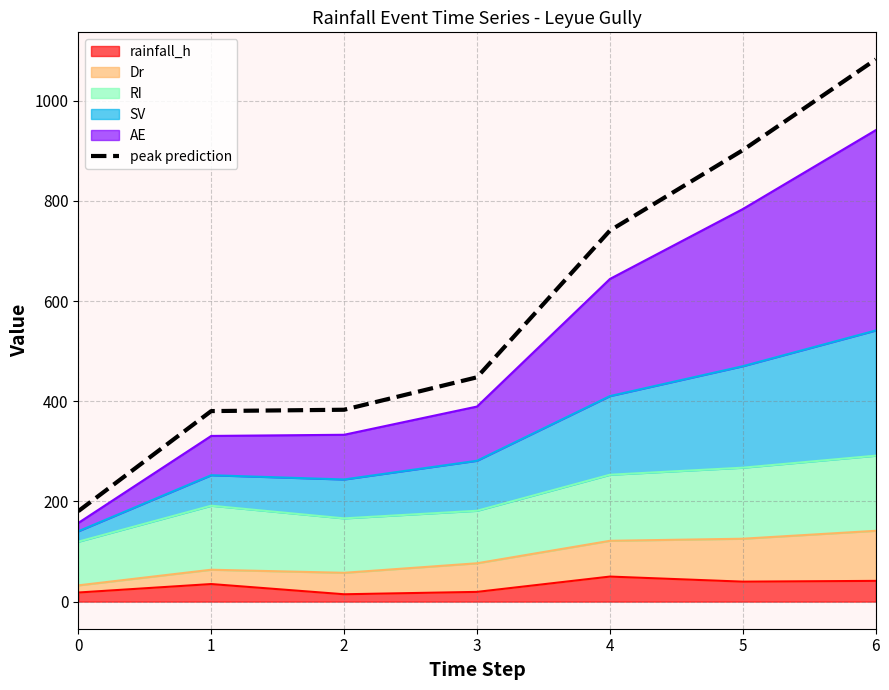

Reading left to right, list all the values displayed in this chart.

180.6	380.5	383.1	447.9	740.9	901.5	1082.6